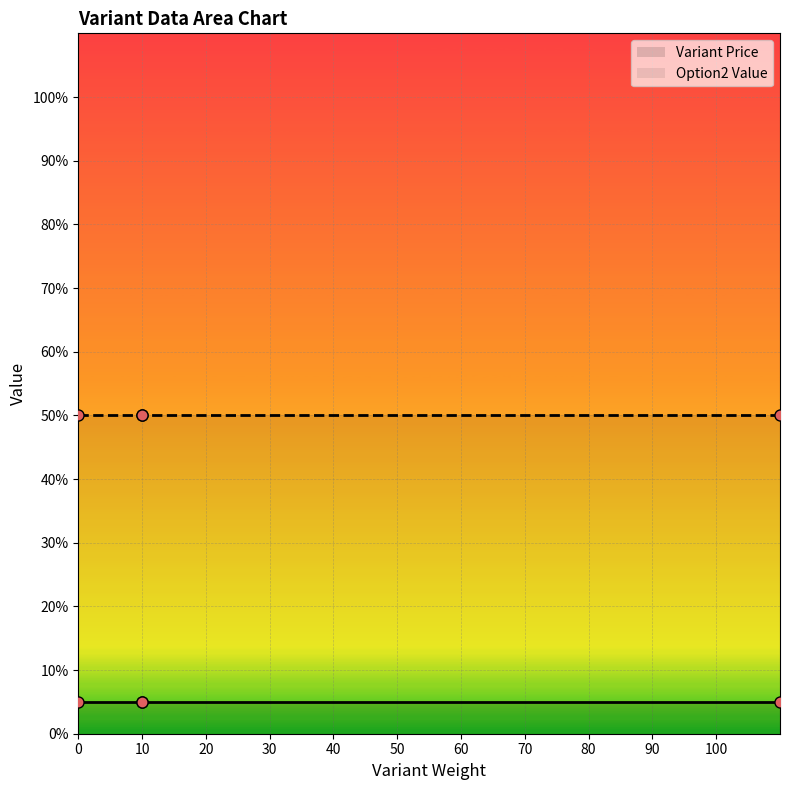

True or false: Option2 Value and Variant Price intersect in this chart.

False